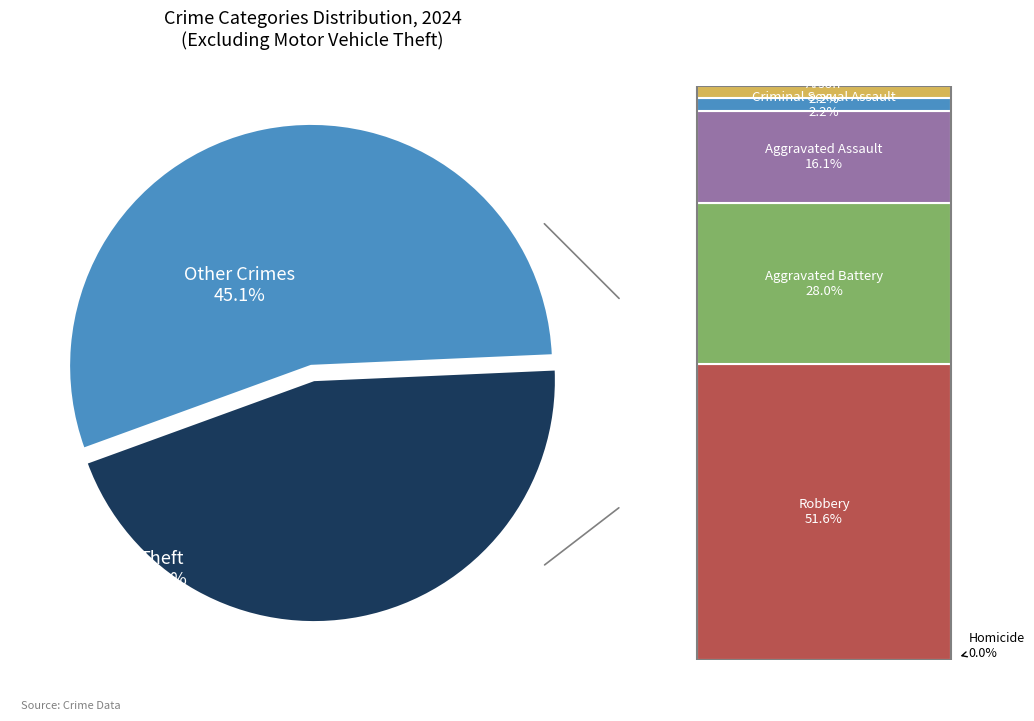

Is there any slice that represents more than half of the pie?

Yes